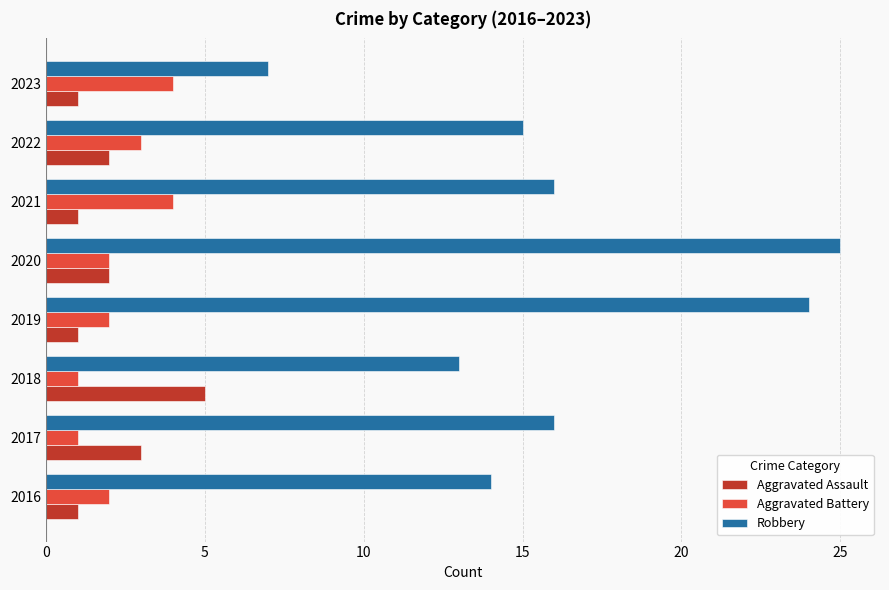

What is the spread (max minus min) of values at 2020?

23